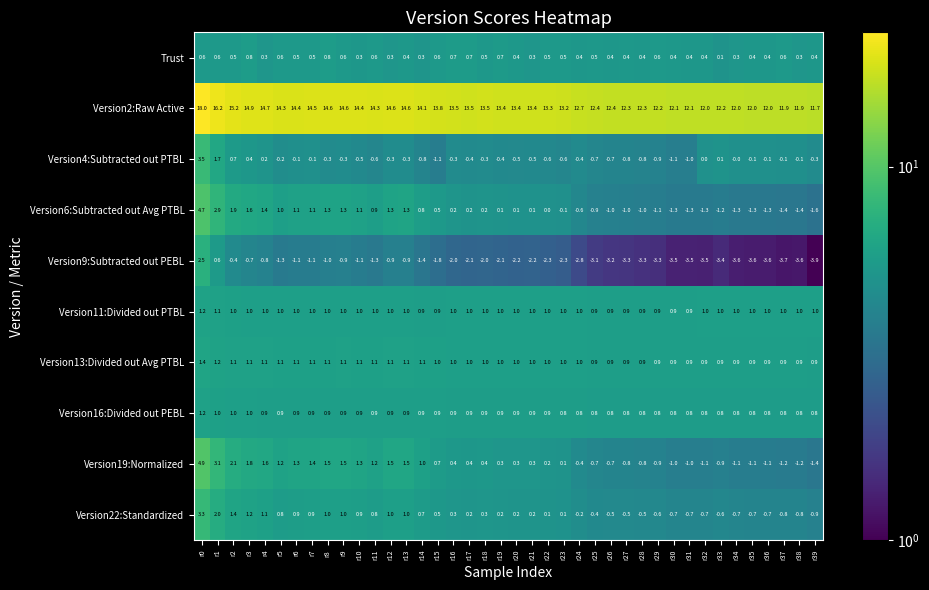

The value of Version11:Divided out PTBL at r25 is 0.5. True or false?

False